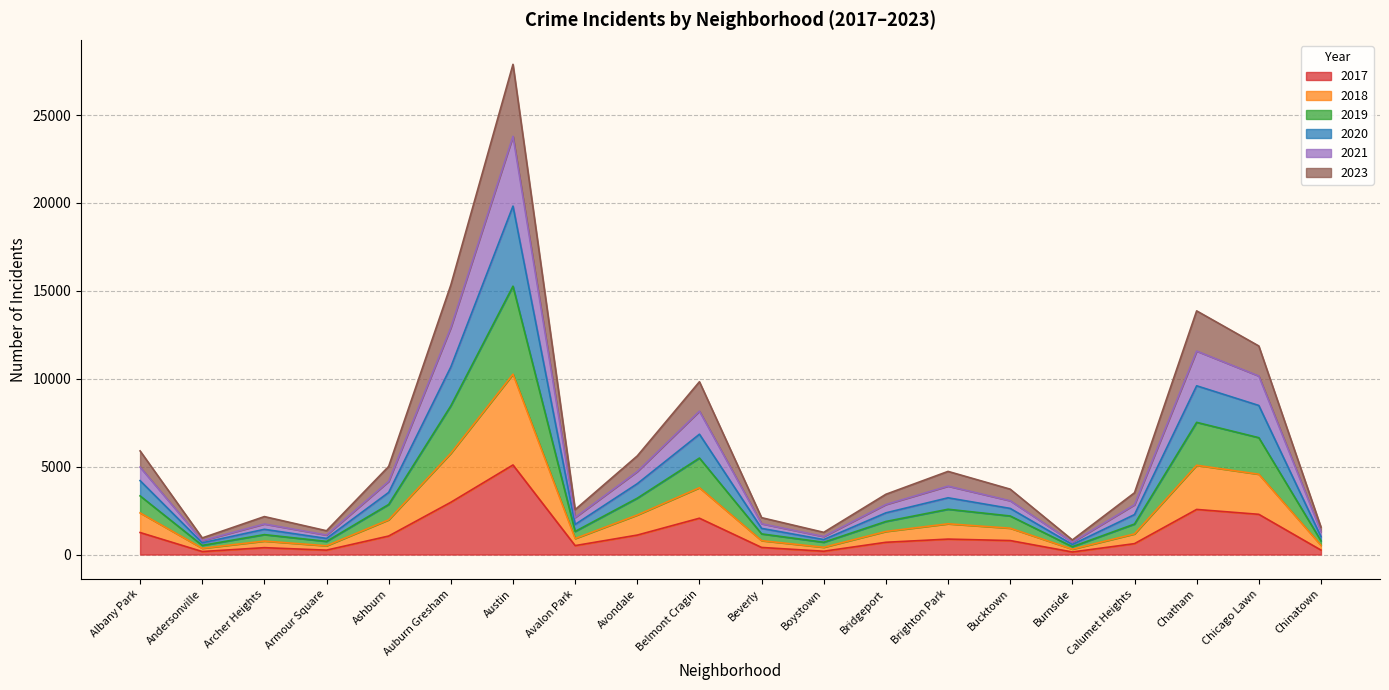

Is it true that 2020 equals 7446 at Chatham?

False